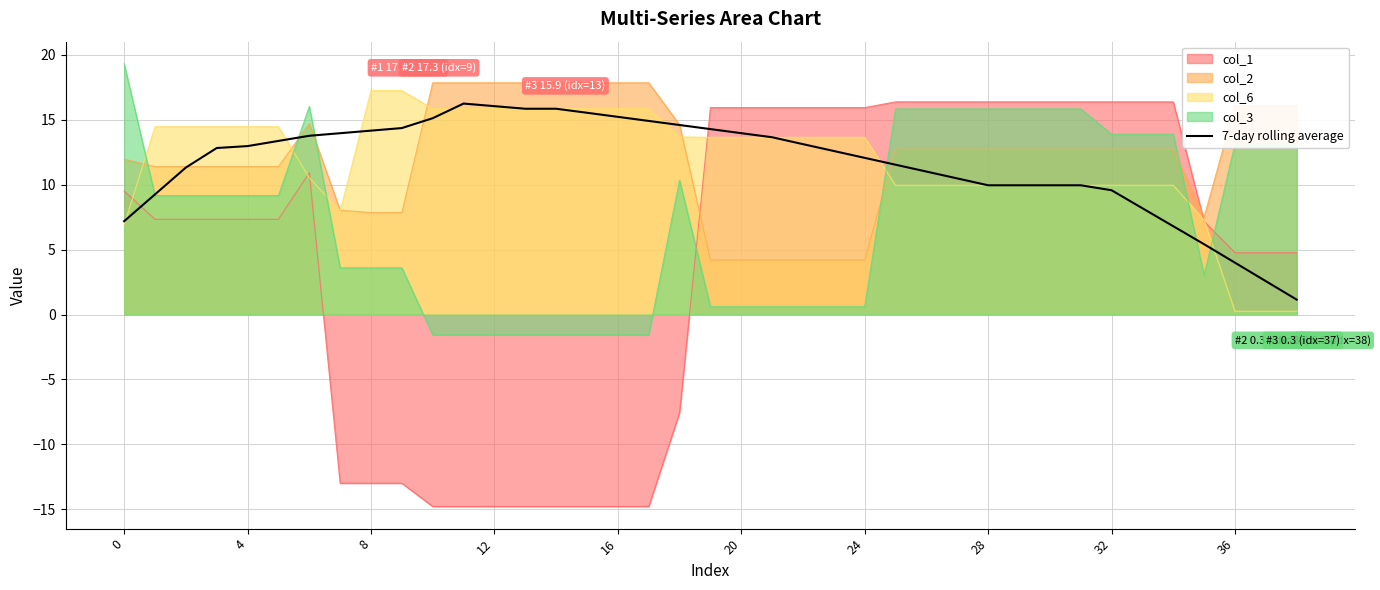

What is the sum of all values?

452.9